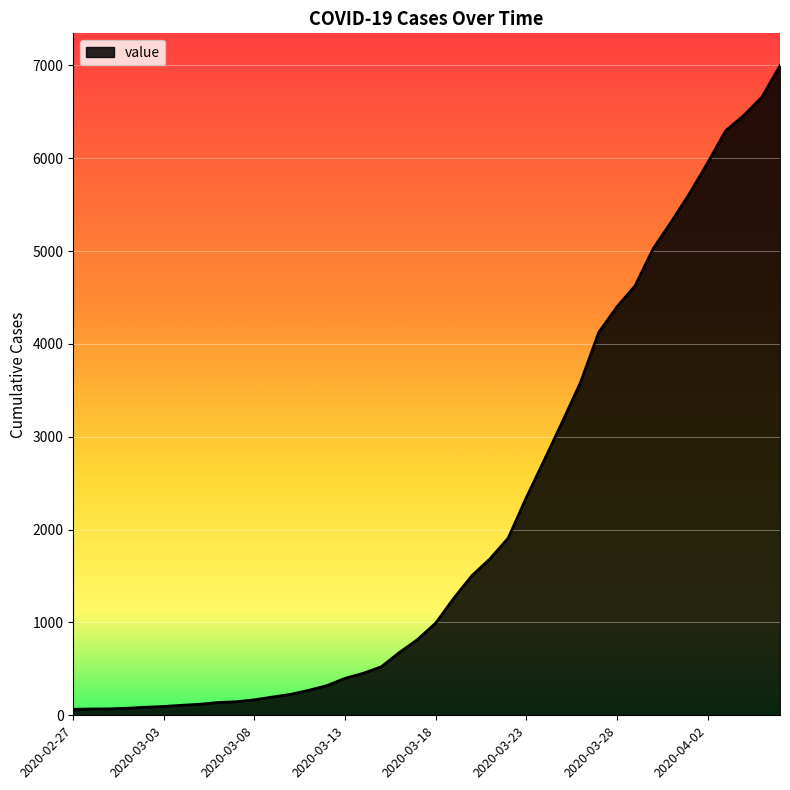

What is the greatest value displayed?

6995